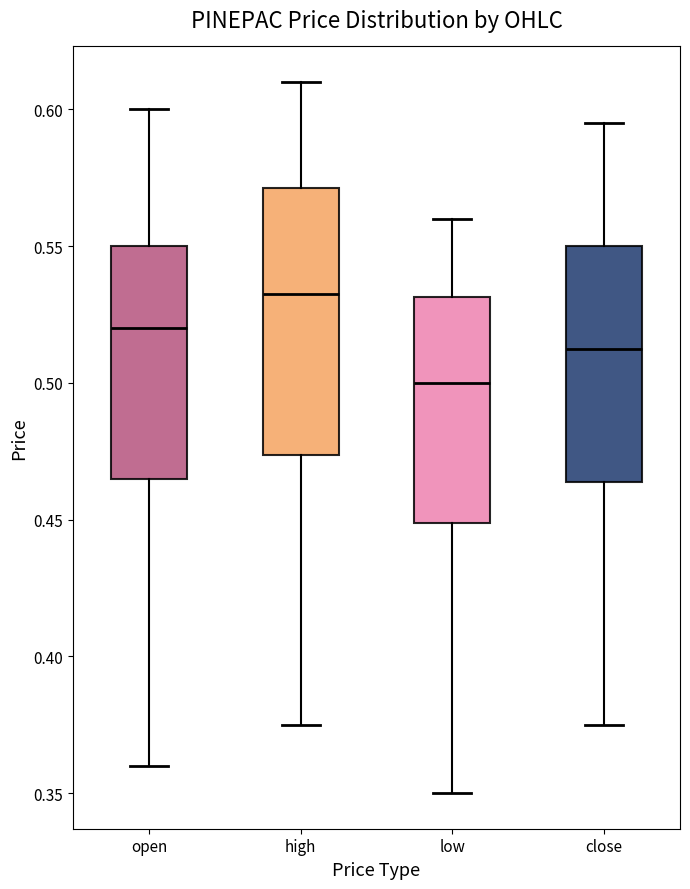

Which box is the tallest, from its lower edge to its upper edge?

high